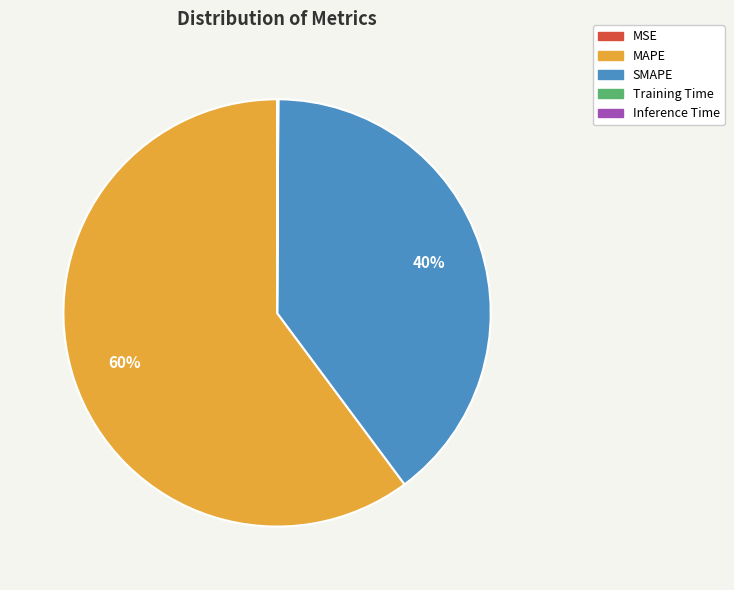

The MAPE slice represents 50% of the pie. True or false?

False